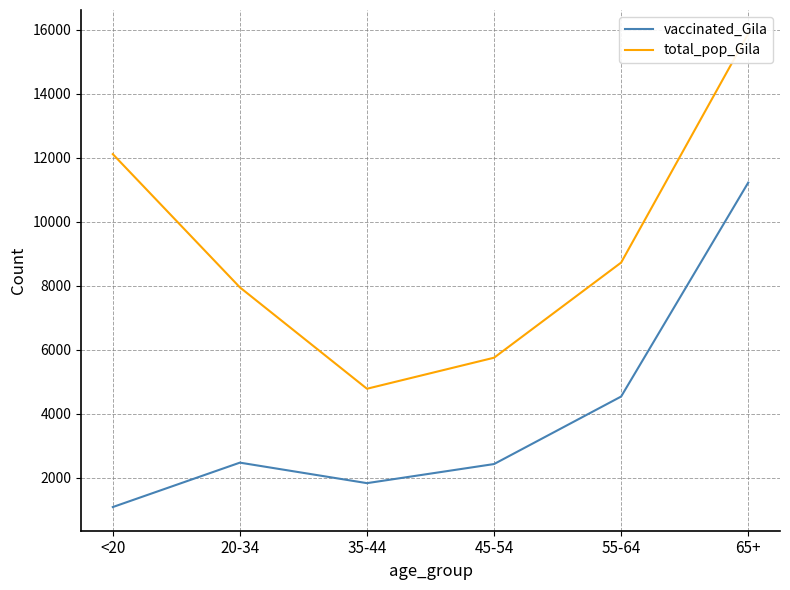

What are all the series names shown in the legend?

vaccinated_Gila, total_pop_Gila